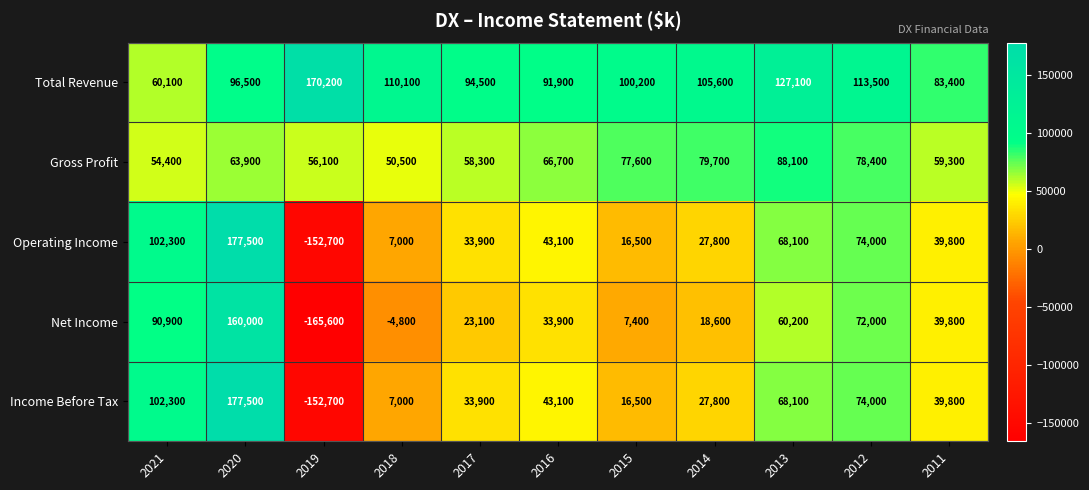

What is the spread (max minus min) of values at 2020?

113600